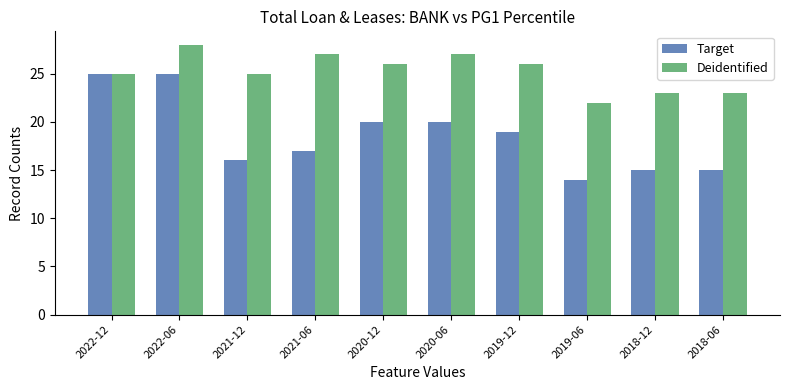

Rank the series at 2020-06 from highest to lowest value.

Deidentified, Target